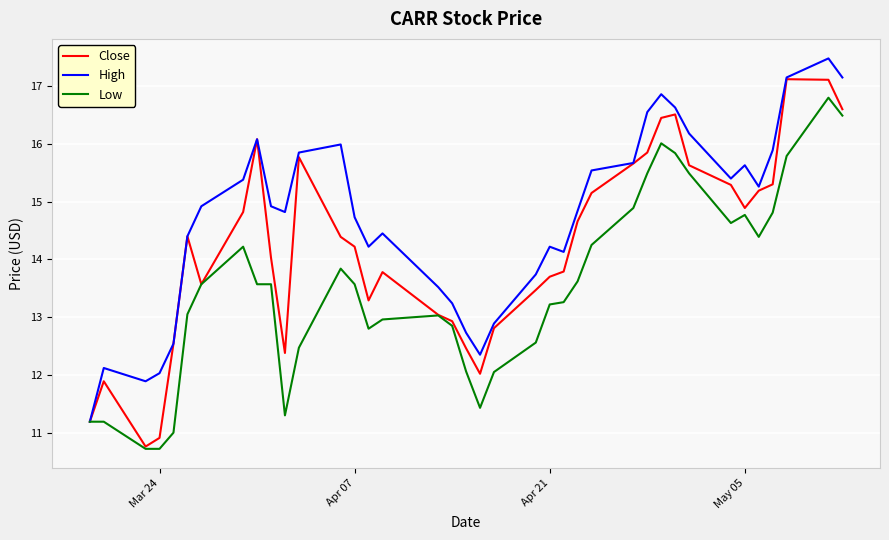

Rank the series by their maximum value, from highest to lowest.

High, Close, Low